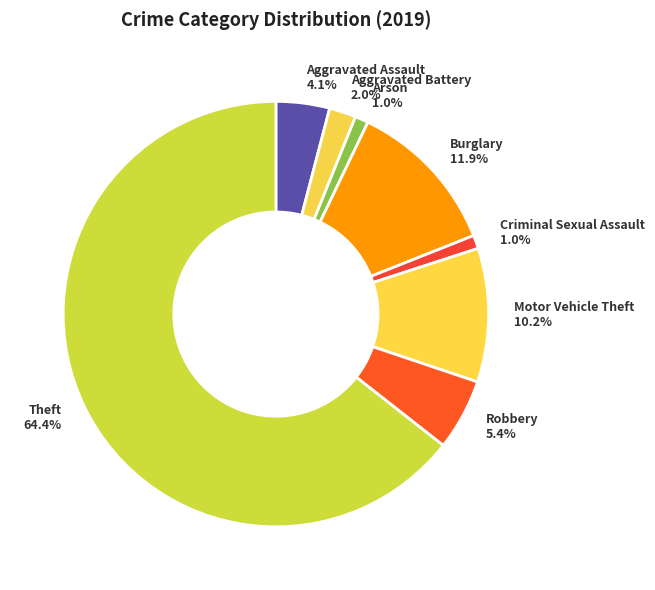

Approximately how many times larger is the value at Aggravated Assault compared to Motor Vehicle Theft?

0.4